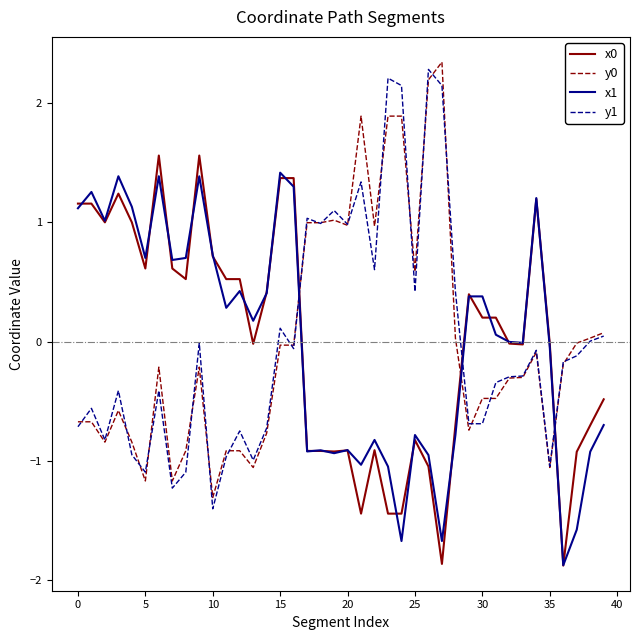

What is the lowest value of the y0 series?

-1.3